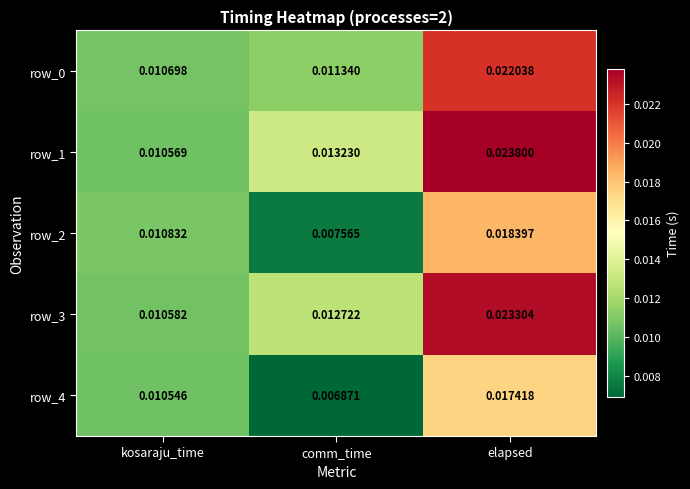

List the labels in order of row_2 value, largest first.

elapsed, kosaraju_time, comm_time